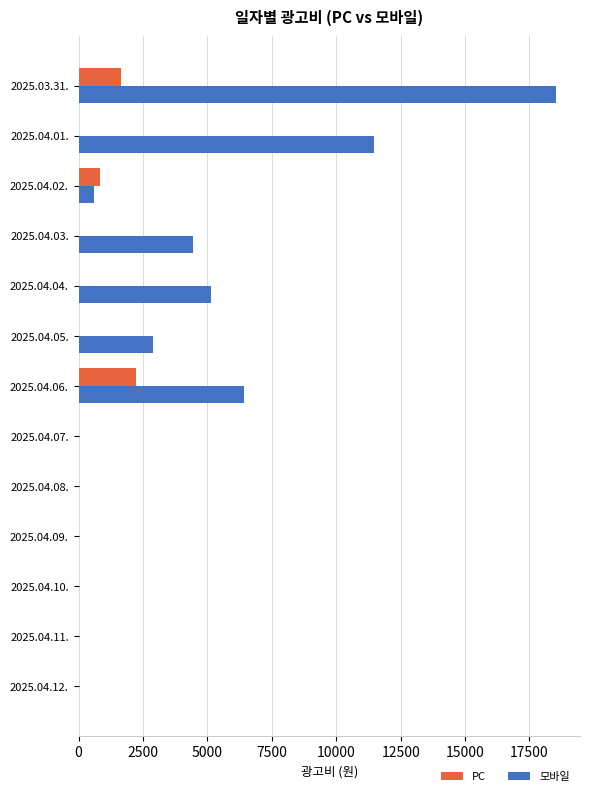

What is the highest value of the PC series?

2244